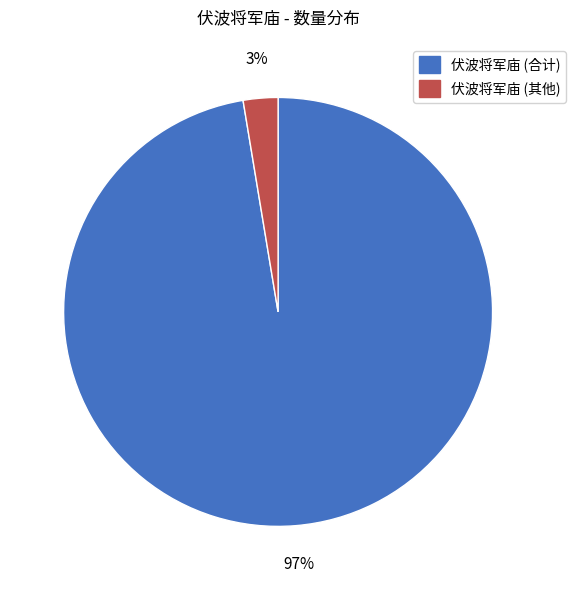

Which category has the smallest portion of the pie?

伏波将军庙 (其他)